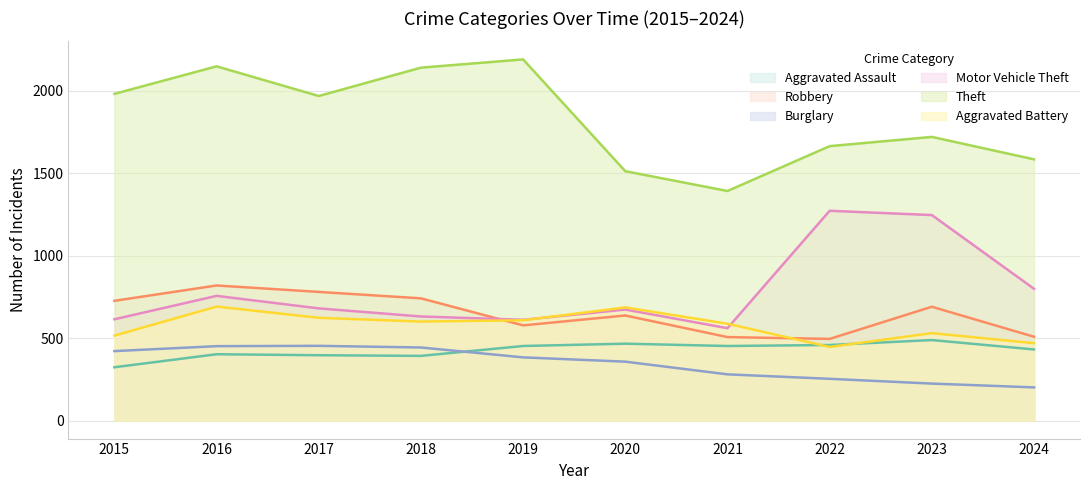

Read the Burglary value at 2016, to the nearest 5.

450